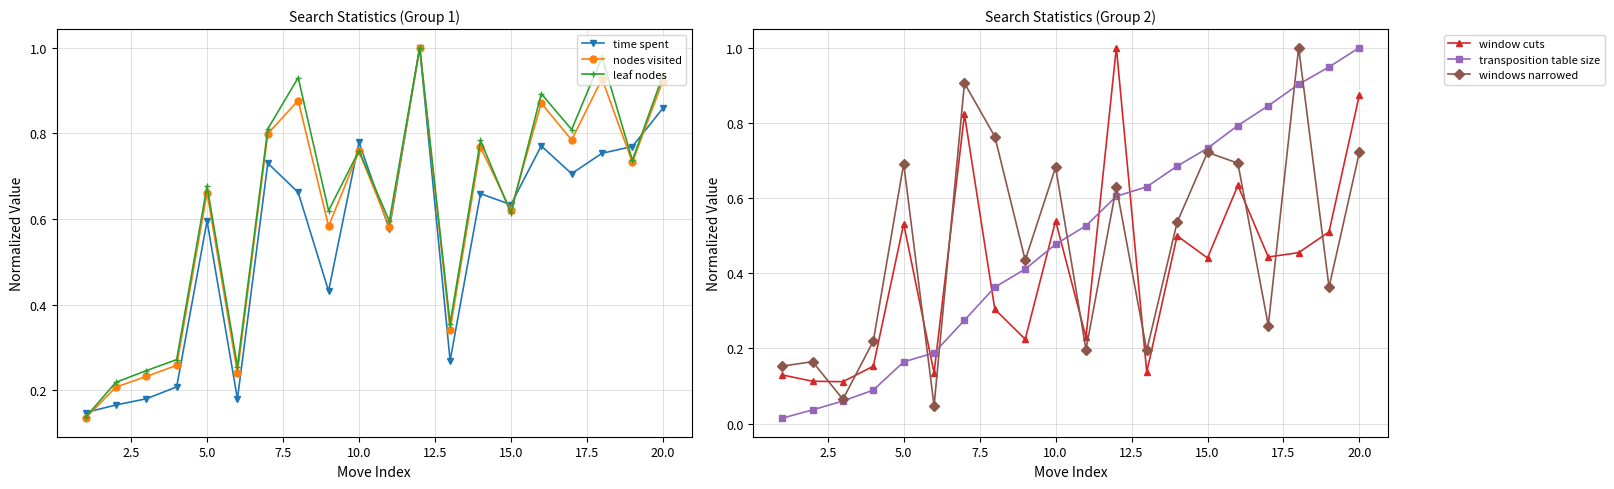

How many data points does each series have?

20